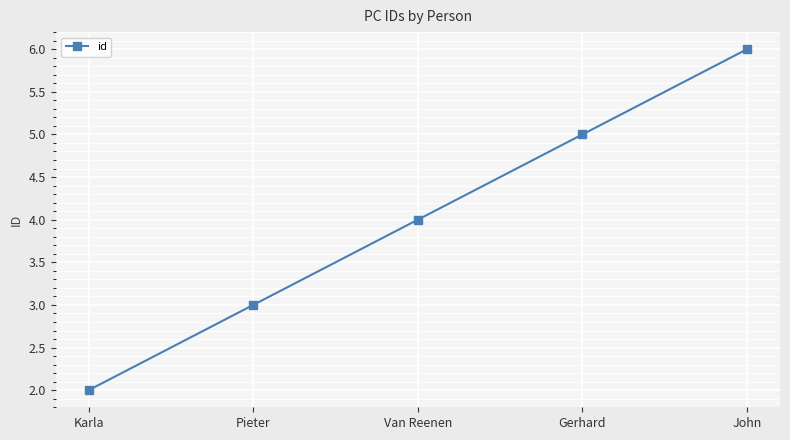

How many data points does each series have?

5